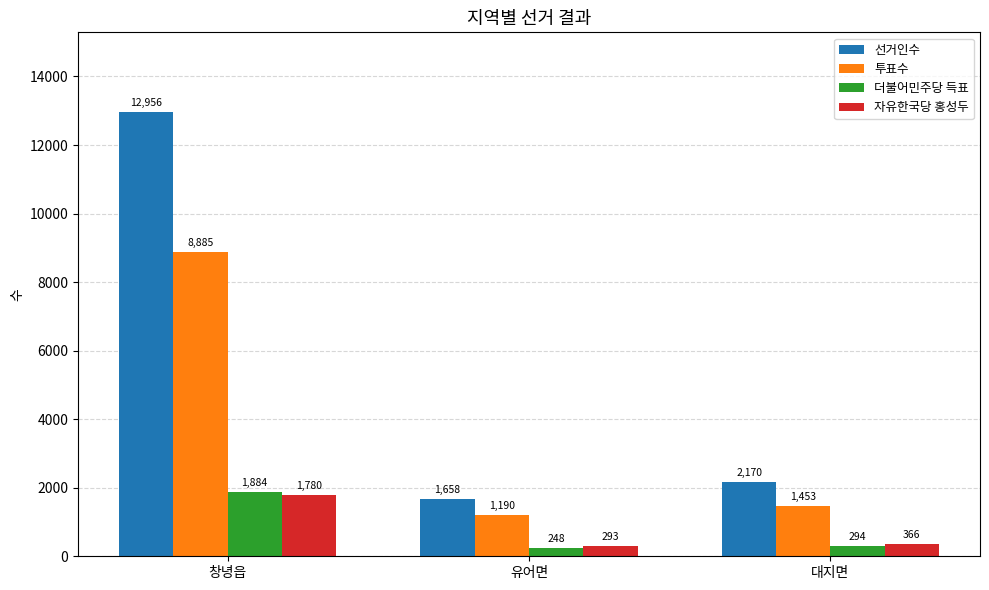

Count the number of categories in the chart.

3